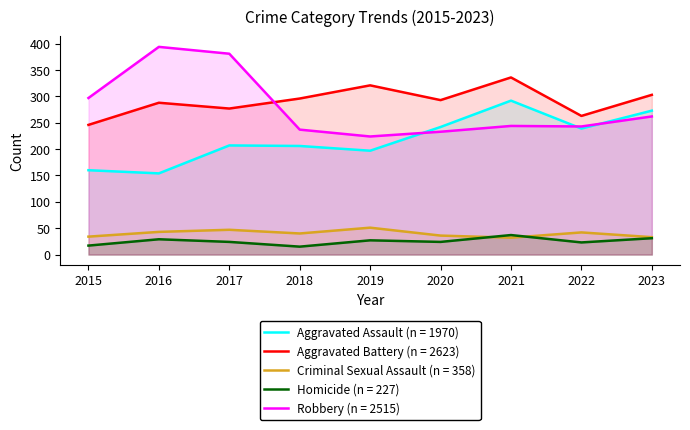

What is the lowest value of the Homicide series?

15